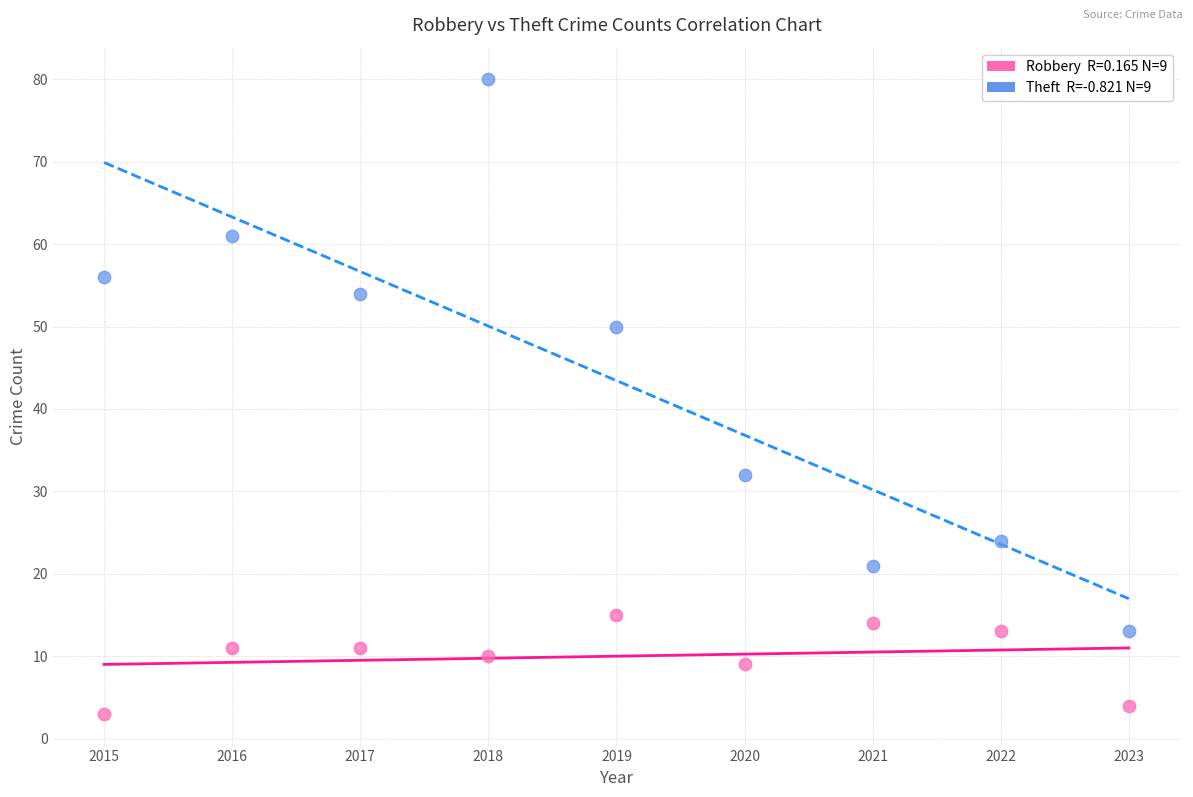

Across all data points, what is the range of Y values (max minus min)?

77